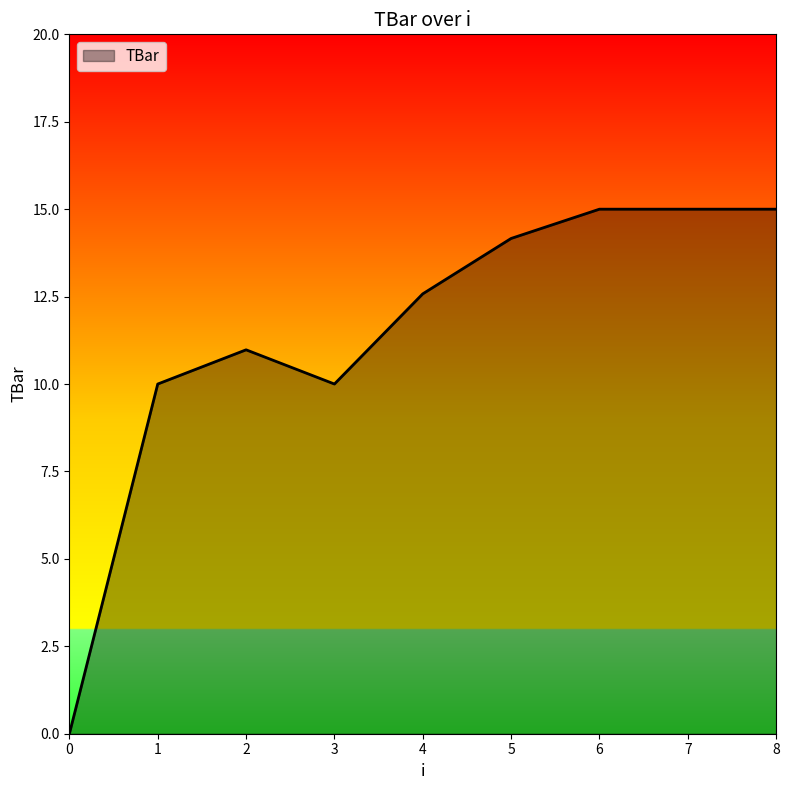

What is the maximum value shown in the chart?

15.0